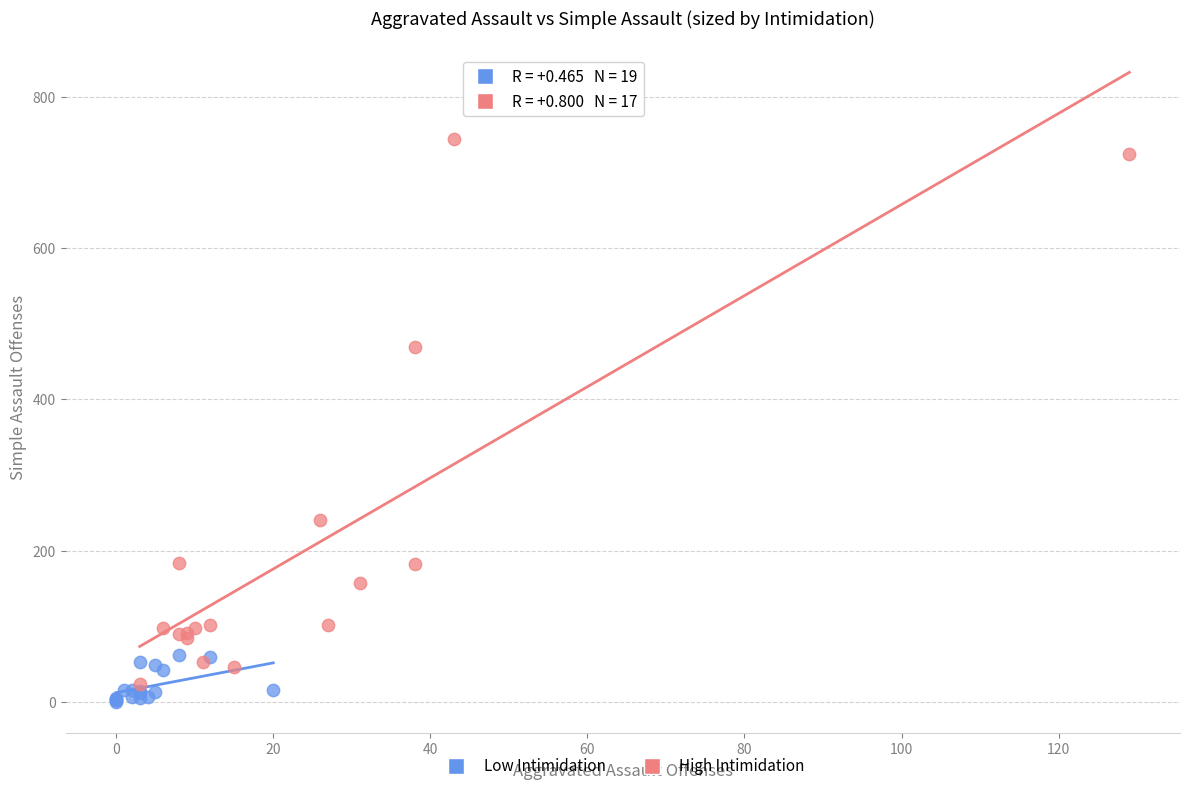

Which series reaches the maximum Y coordinate?

High Intimidation